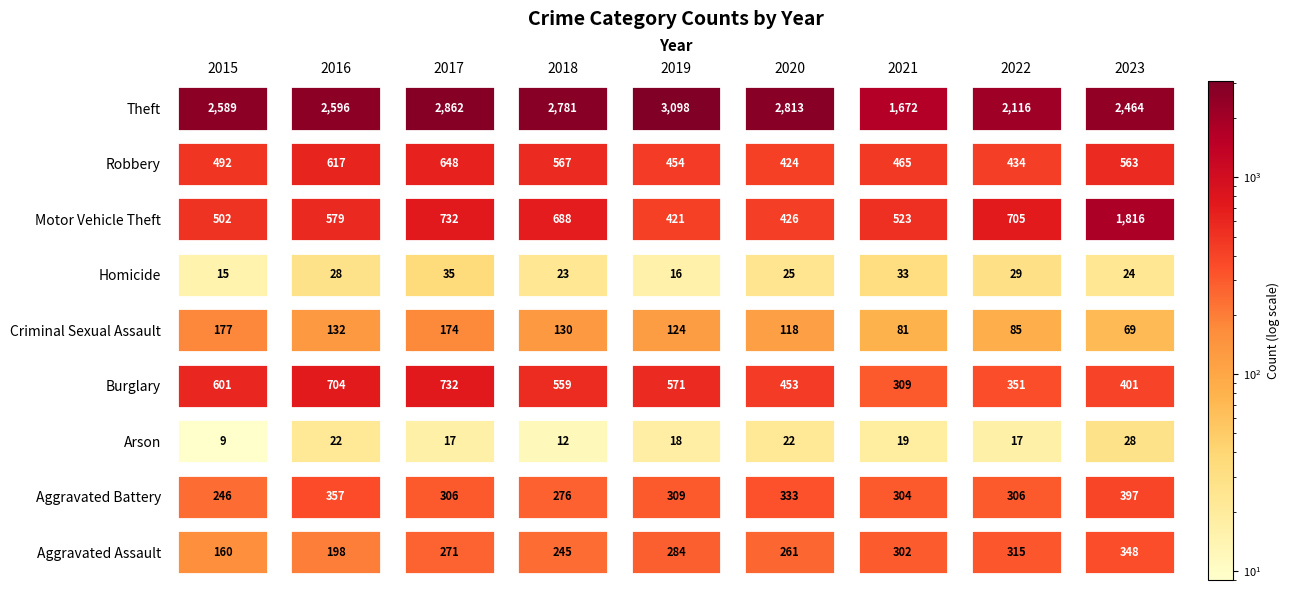

Where is Robbery nearest to the value 536?

2023